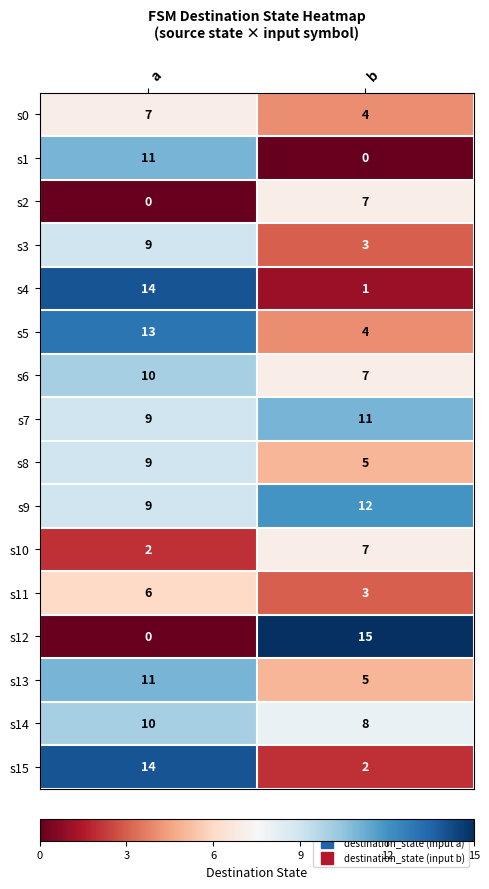

True or false: s9 has a value of 13 at a.

False